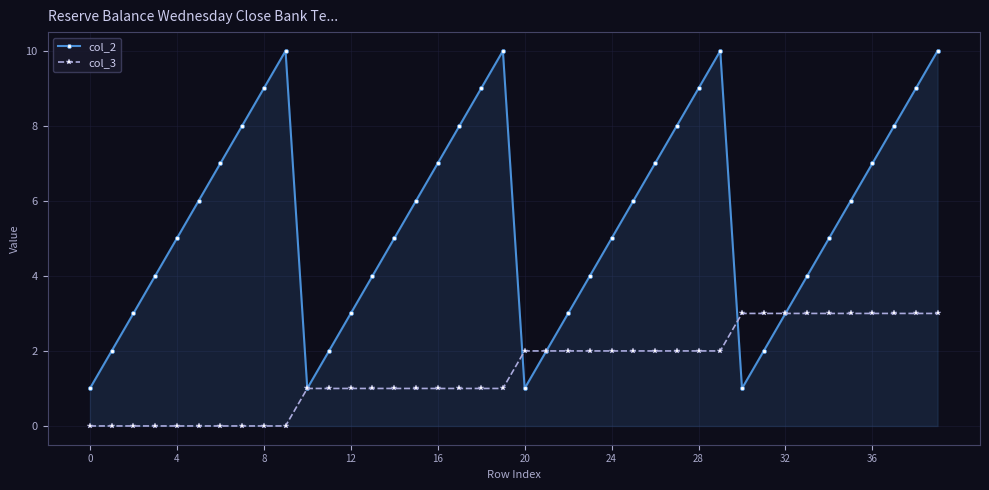

What is the greatest value displayed?

10